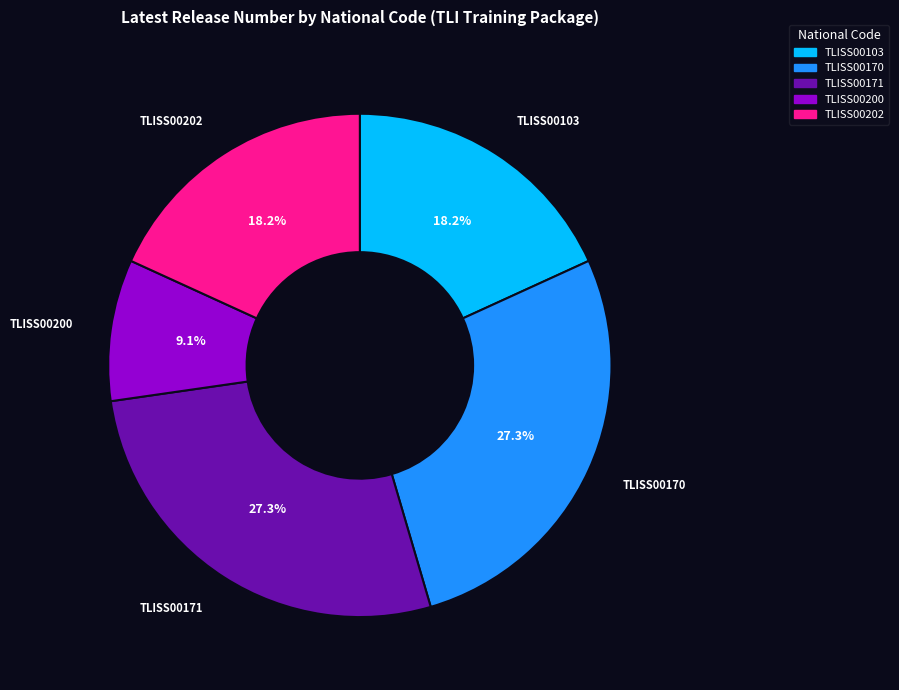

To the nearest percent, what is the difference between the largest and smallest slice percentages?

18%